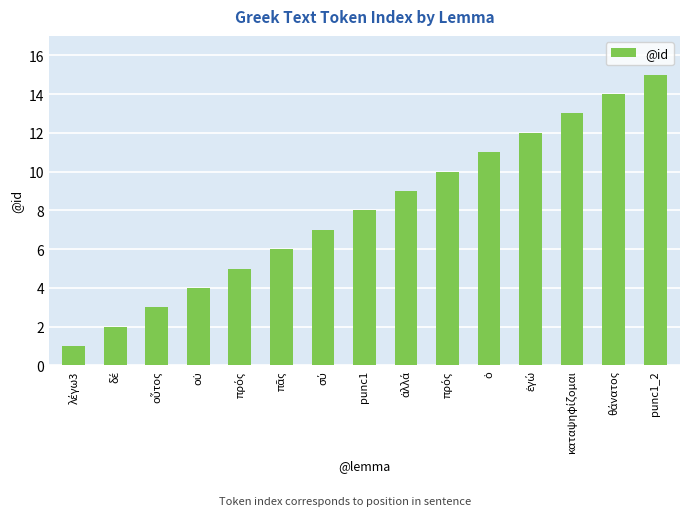

What is the label of the 15th bar from the left?

punc1_2